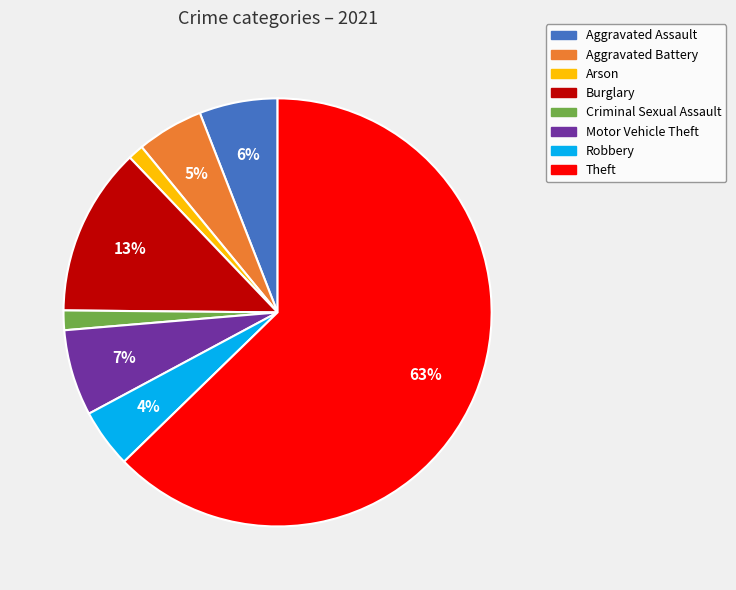

Which slice is the largest?

Theft